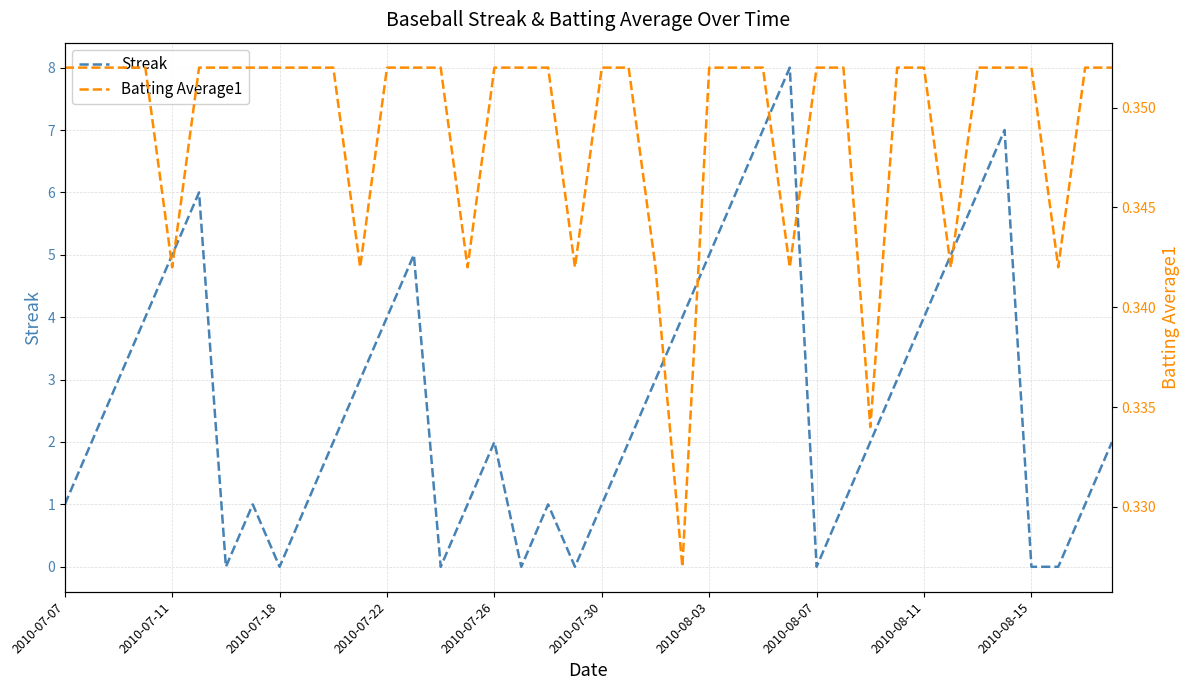

True or false: Streak has a value of 3 at 2010-07-18.

False